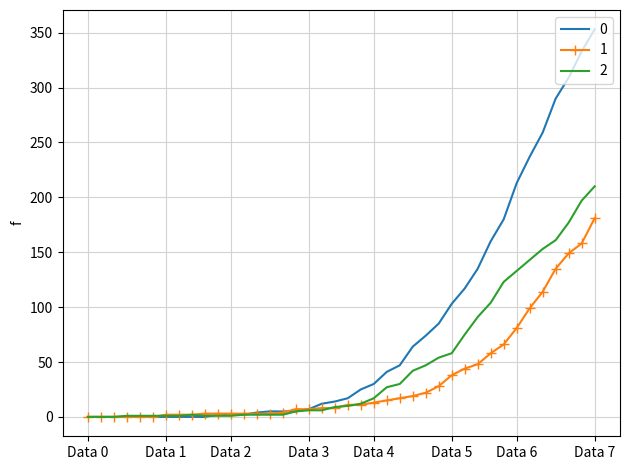

Rank the series by their maximum value, from lowest to highest.

1, 2, 0